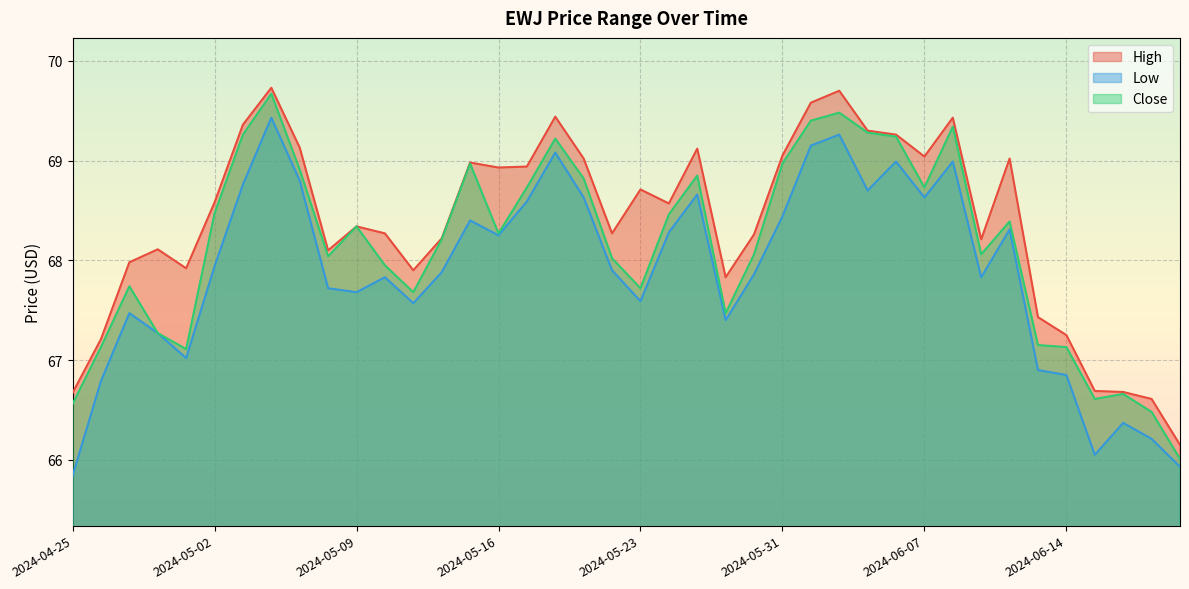

How many lines are shown in the chart?

3